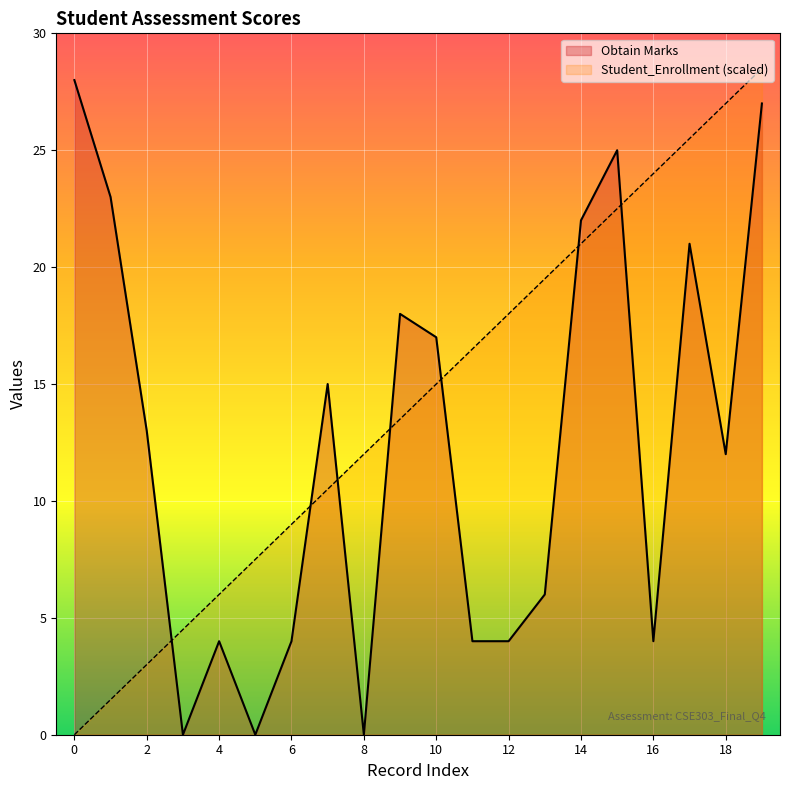

At how many categories does at least one series exceed 0?

20